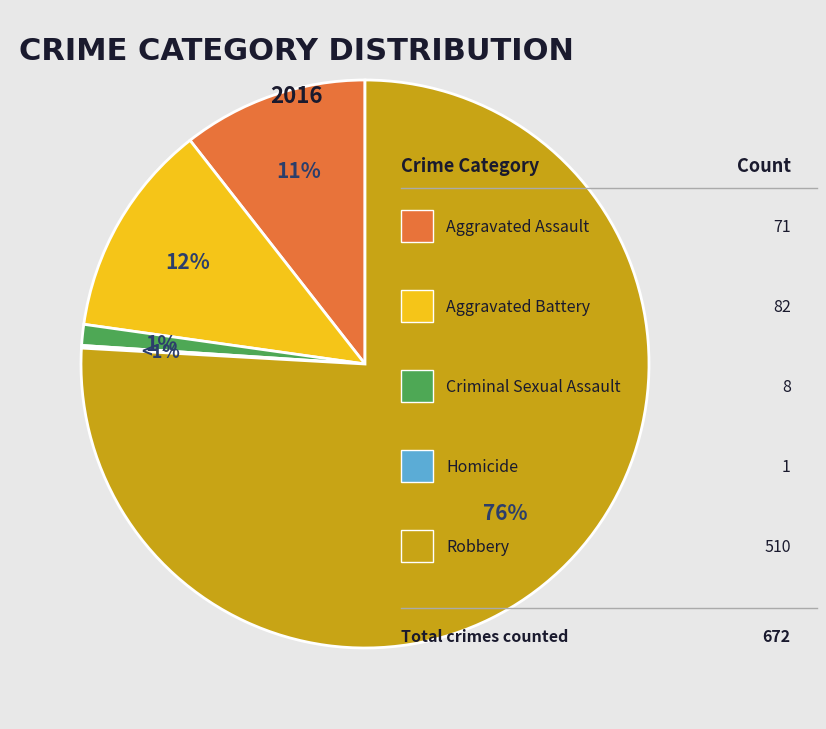

How much of the chart is everything except Criminal Sexual Assault?

98.8%